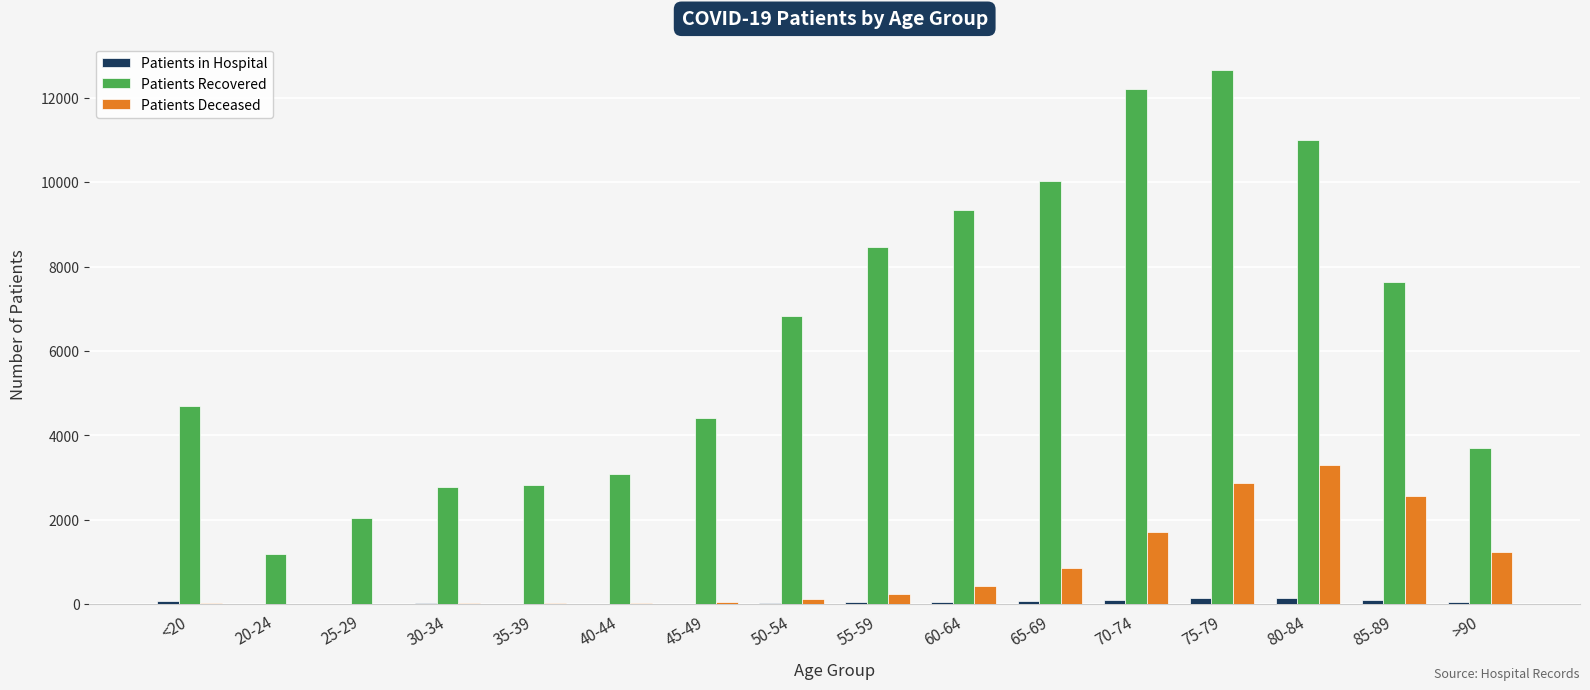

What is the sum of all Patients Deceased values?

13471